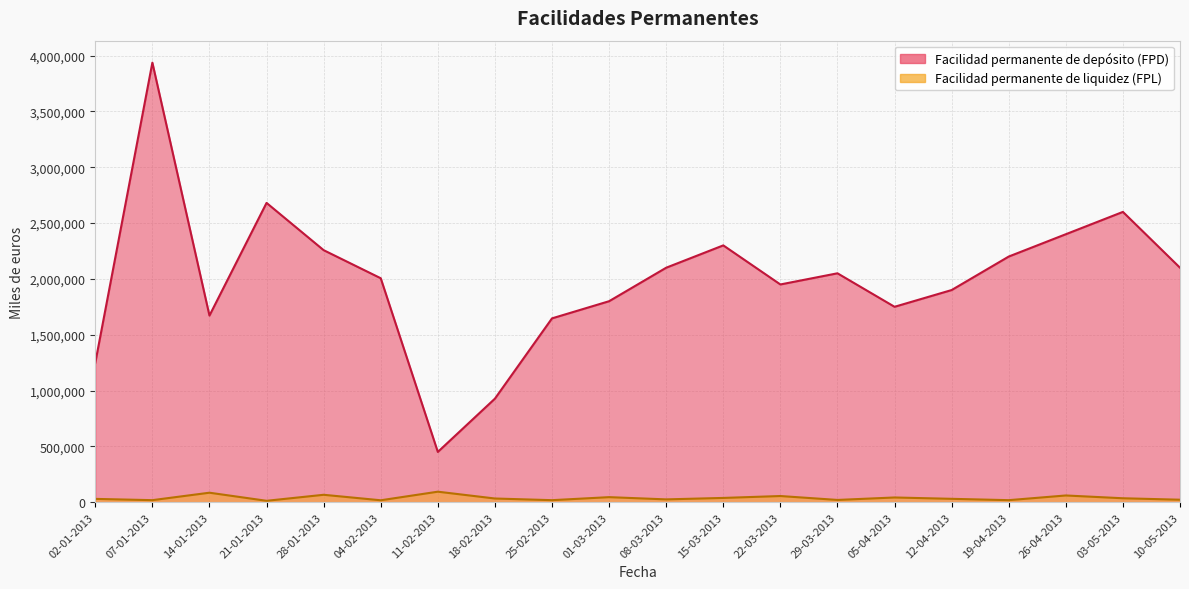

Rank the series at 21-01-2013 from highest to lowest value.

Facilidad permanente de depósito (FPD), Facilidad permanente de liquidez (FPL)